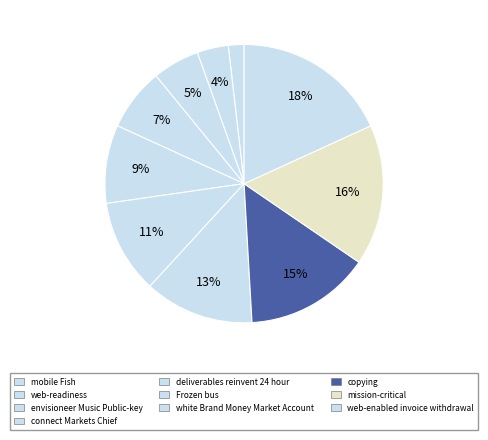

Is there any slice that represents more than half of the pie?

No